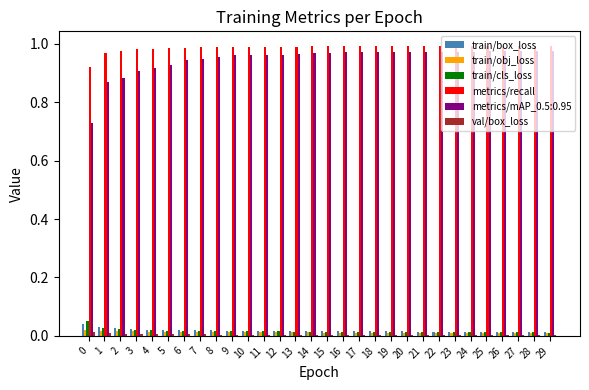

What is the sum of all train/obj_loss values?

0.4